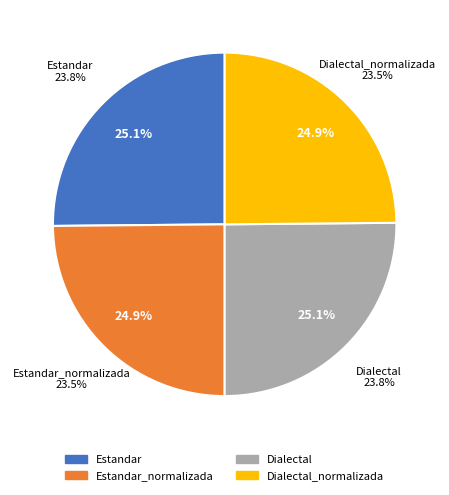

What is the ratio of the value at Estandar to the value at Estandar_normalizada?

1.0